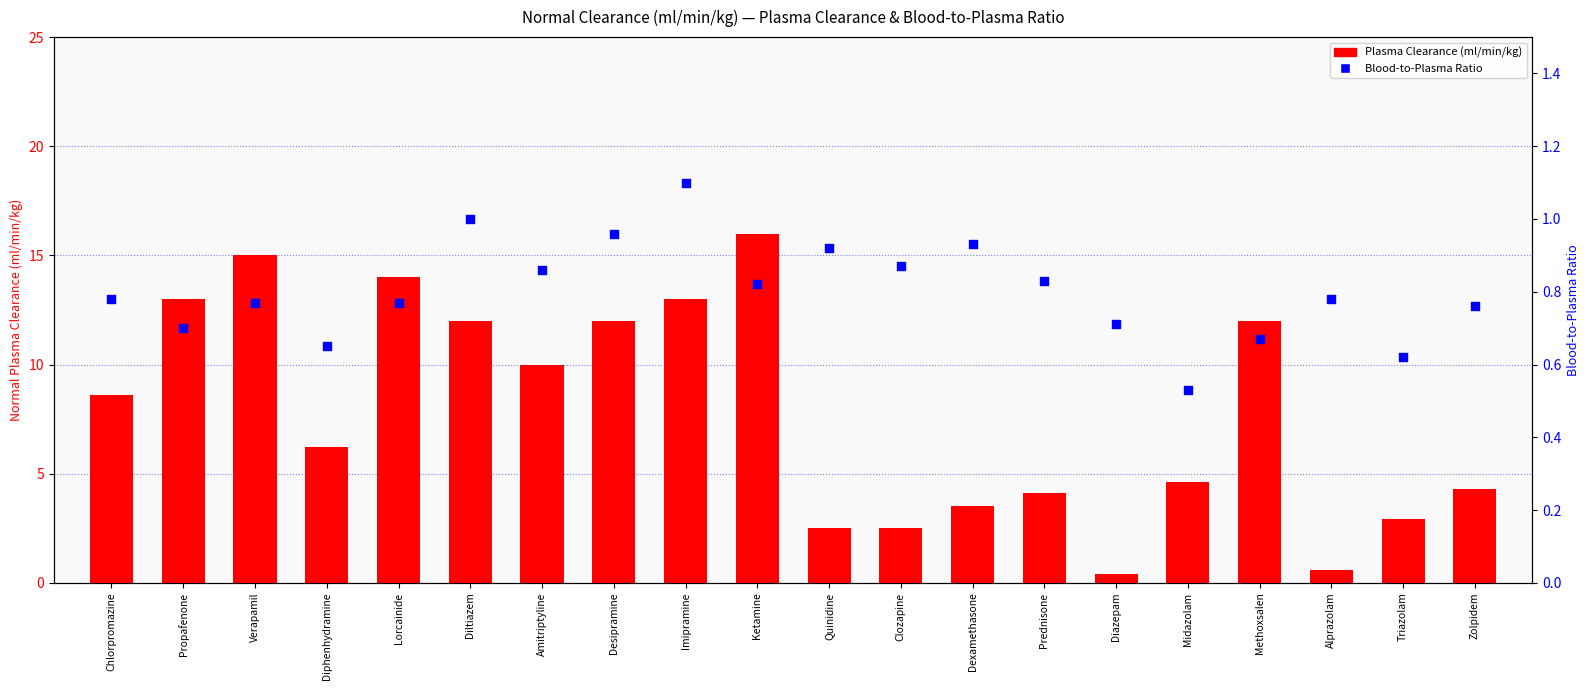

At which category is the sum across all series the highest?

Ketamine